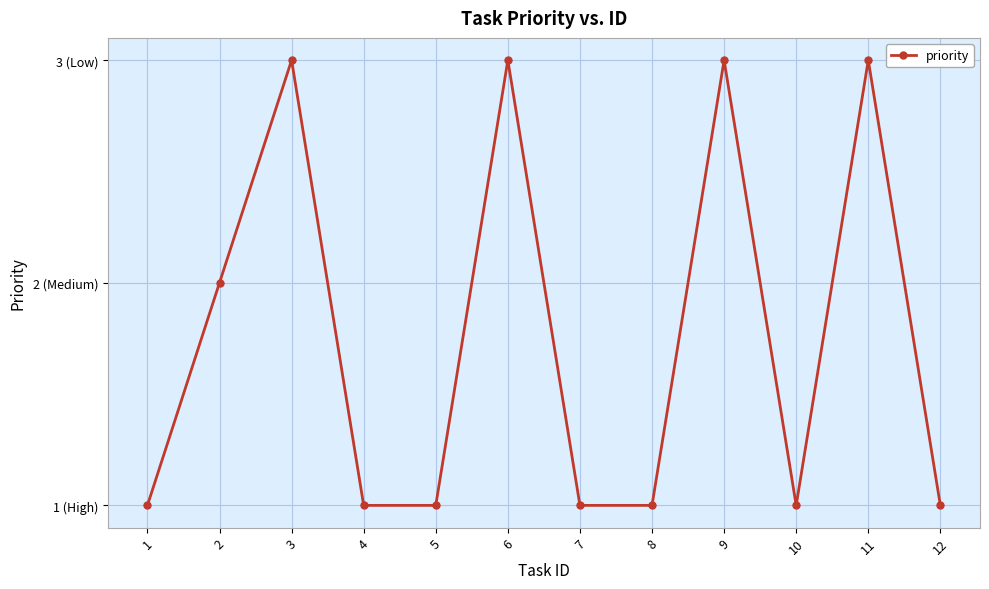

At which category does the data reach its first local valley?

10